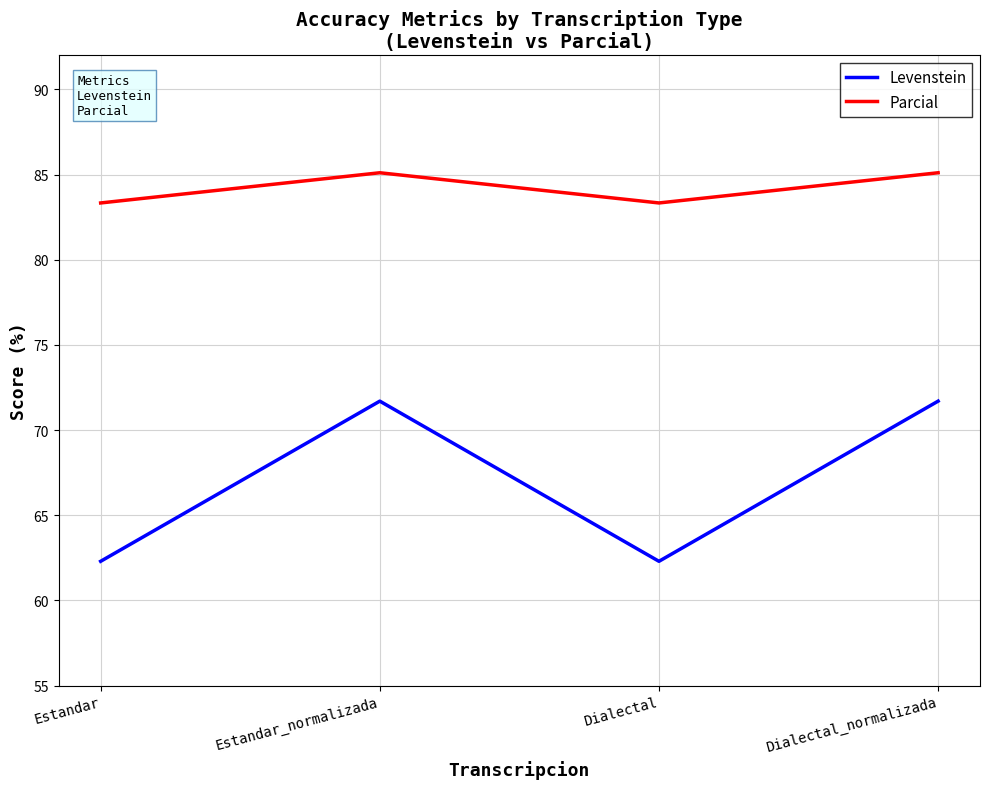

Which series has the largest total across all categories?

Parcial